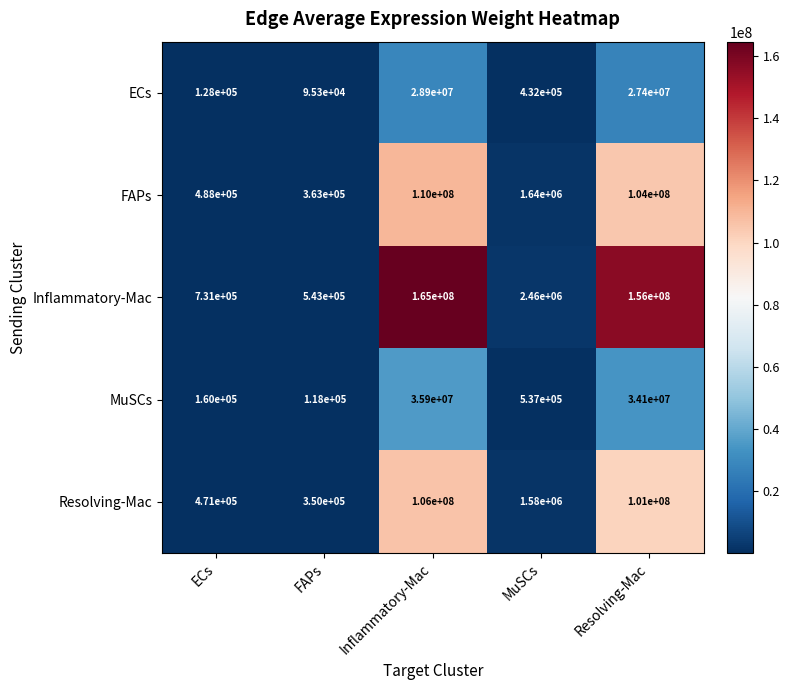

How many categories are shown in the chart?

5